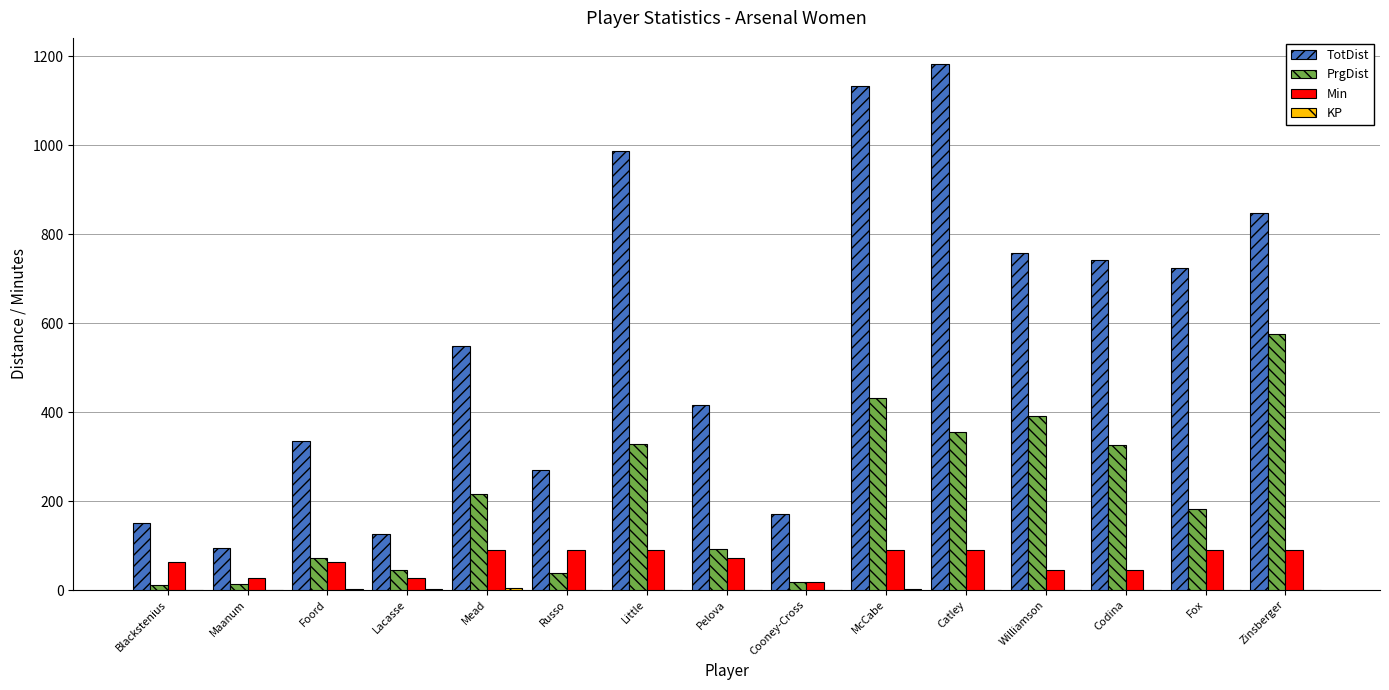

Which category has the highest value across all series?

Catley